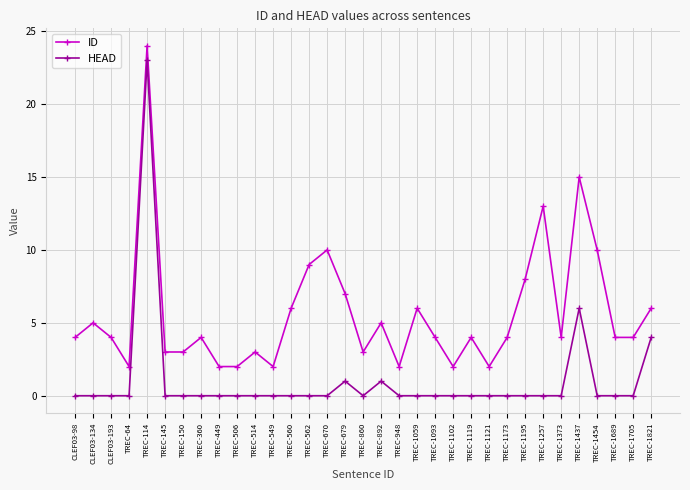

What is the difference between the ID values at TREC-1102 and TREC-1705?

2